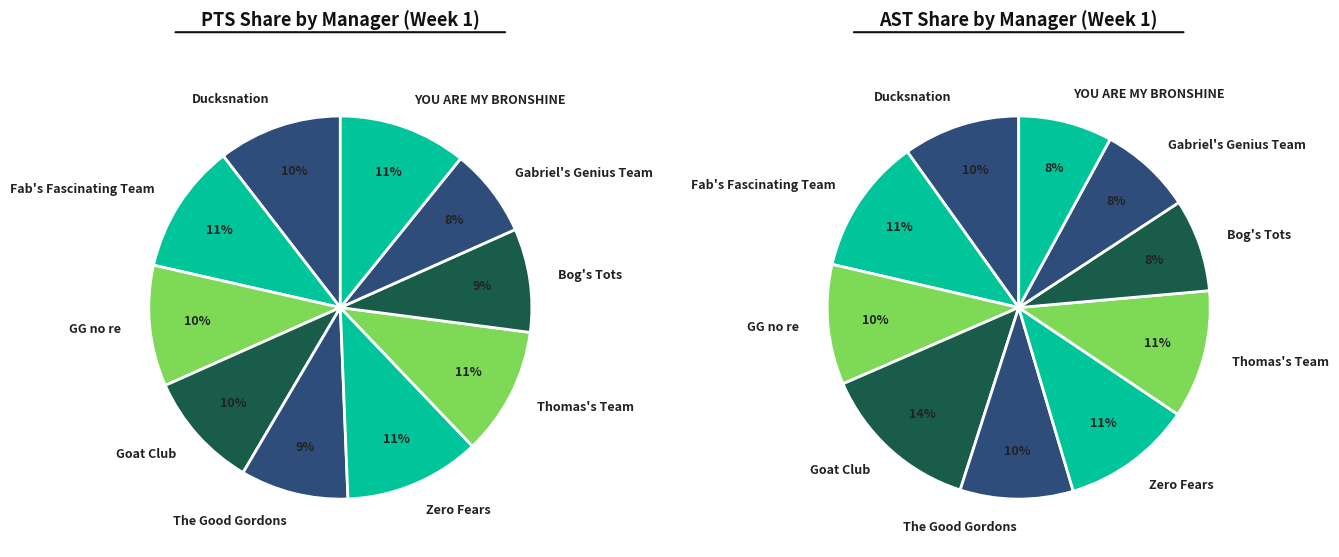

Is it true that Gabriel's Genius Team is 8% of the pie?

True